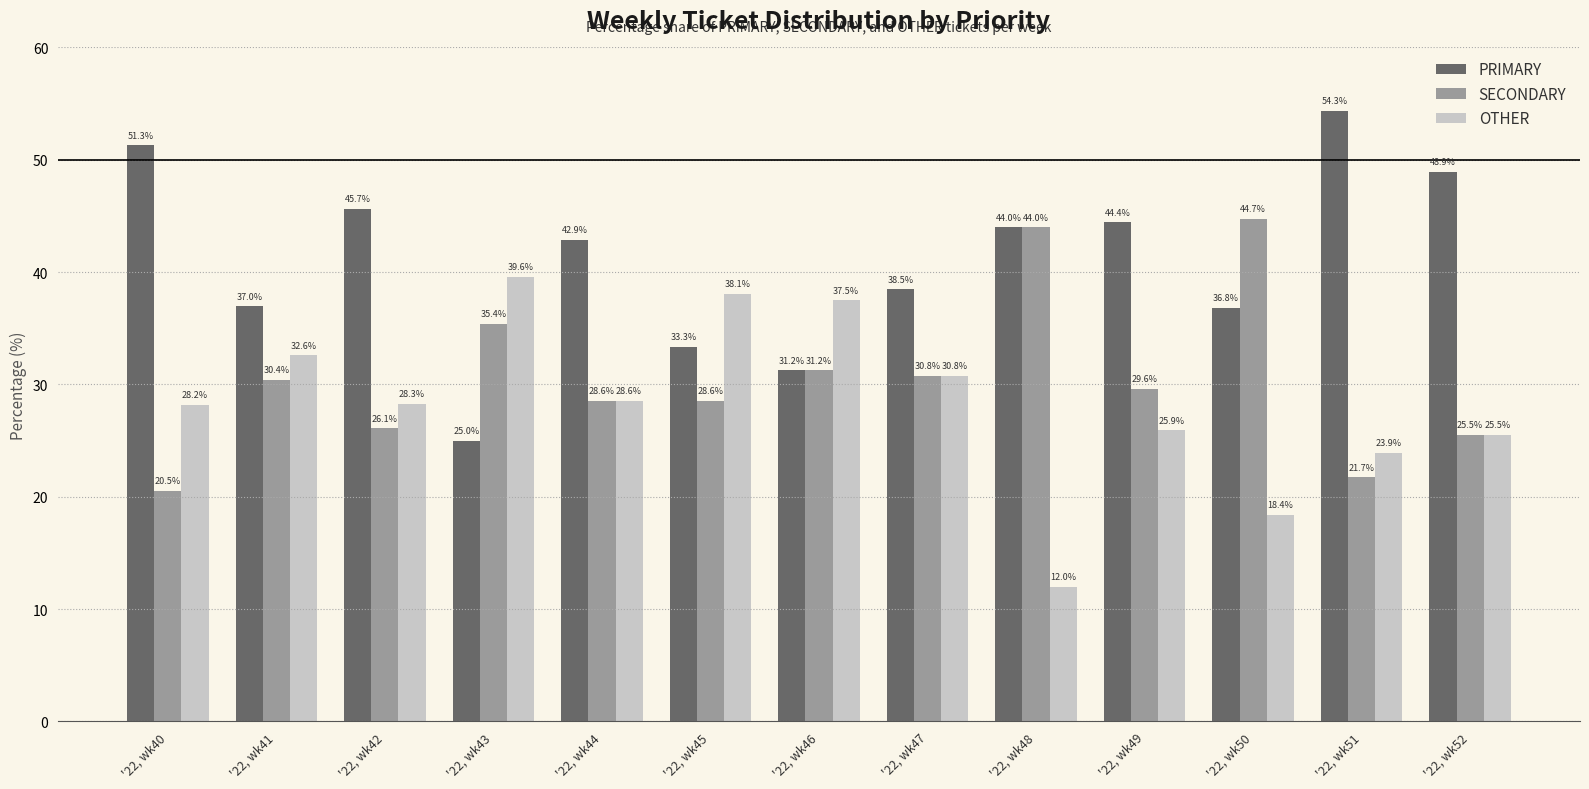

List the labels in order of PRIMARY value, largest first.

'22, wk51, '22, wk40, '22, wk52, '22, wk42, '22, wk49, '22, wk48, '22, wk44, '22, wk47, '22, wk41, '22, wk50, '22, wk45, '22, wk46, '22, wk43